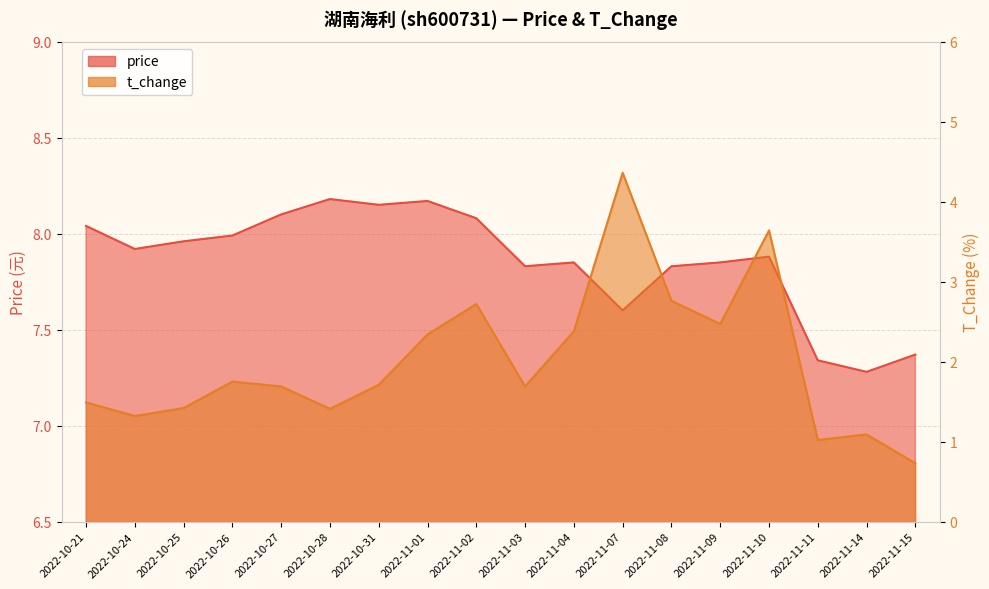

List the series in order of their overall mean, highest first.

price, t_change